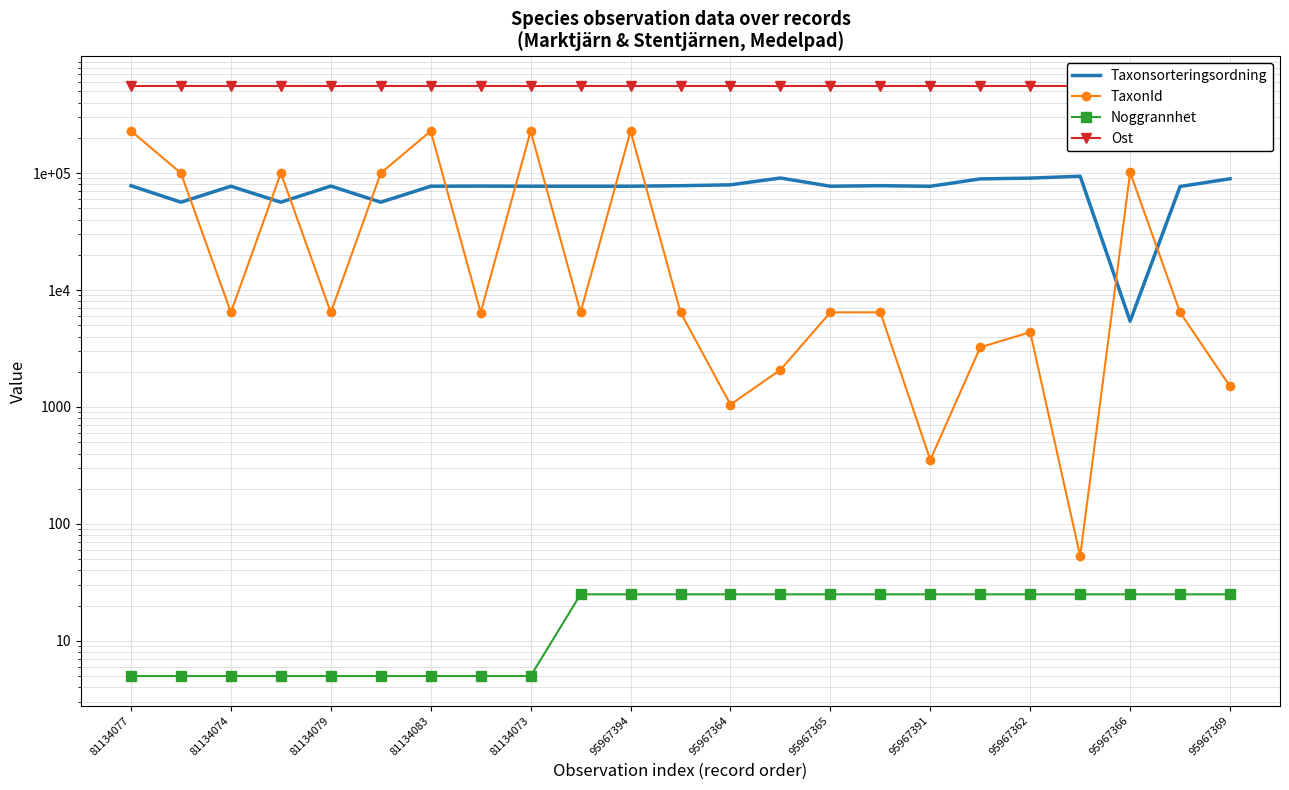

What is the average value of the Taxonsorteringsordning series?

74587